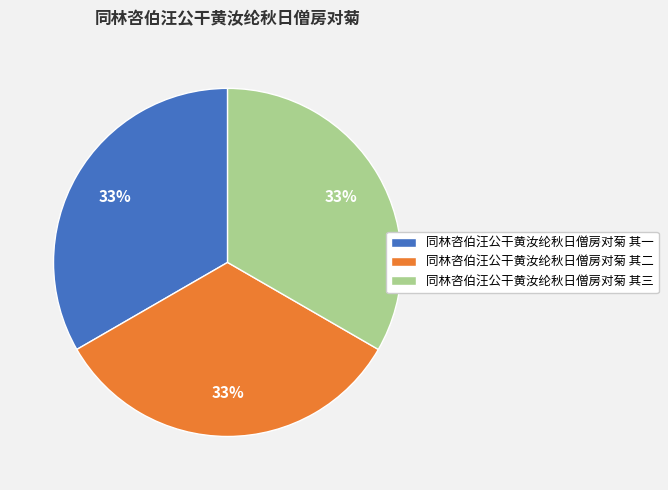

Count the number of slices in the pie.

3